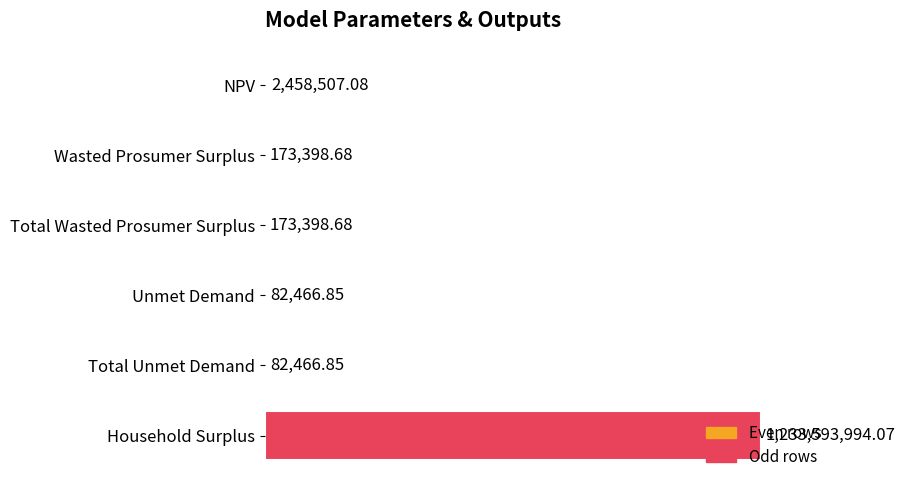

What is the minimum value shown in the chart?

82466.9